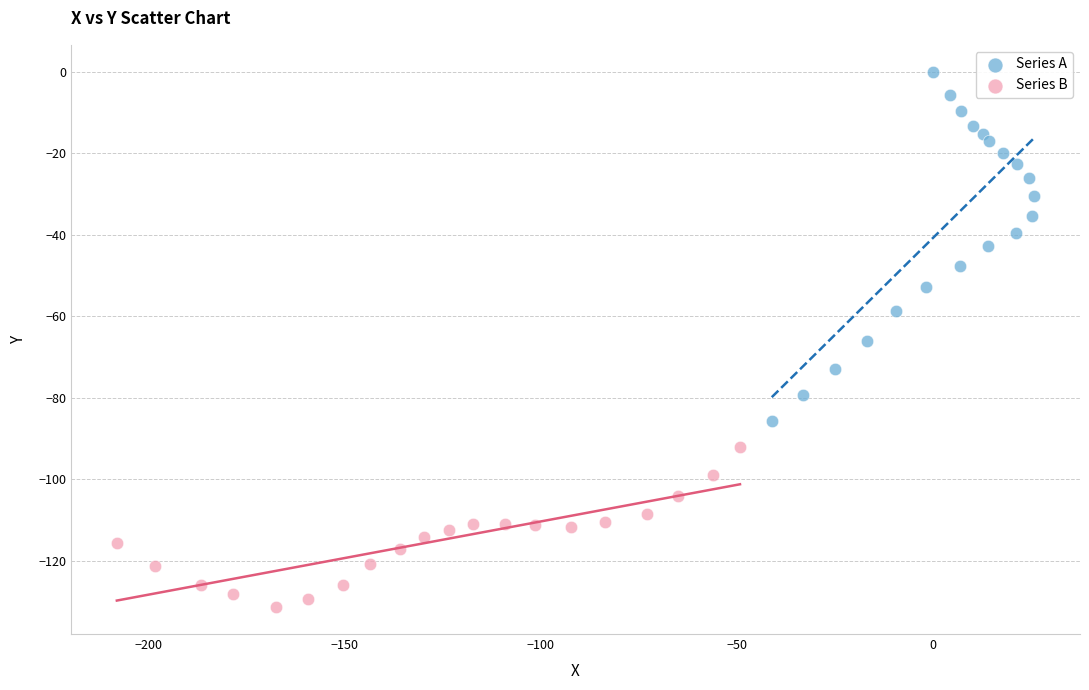

Which series has the largest Y range (max minus min)?

Series A